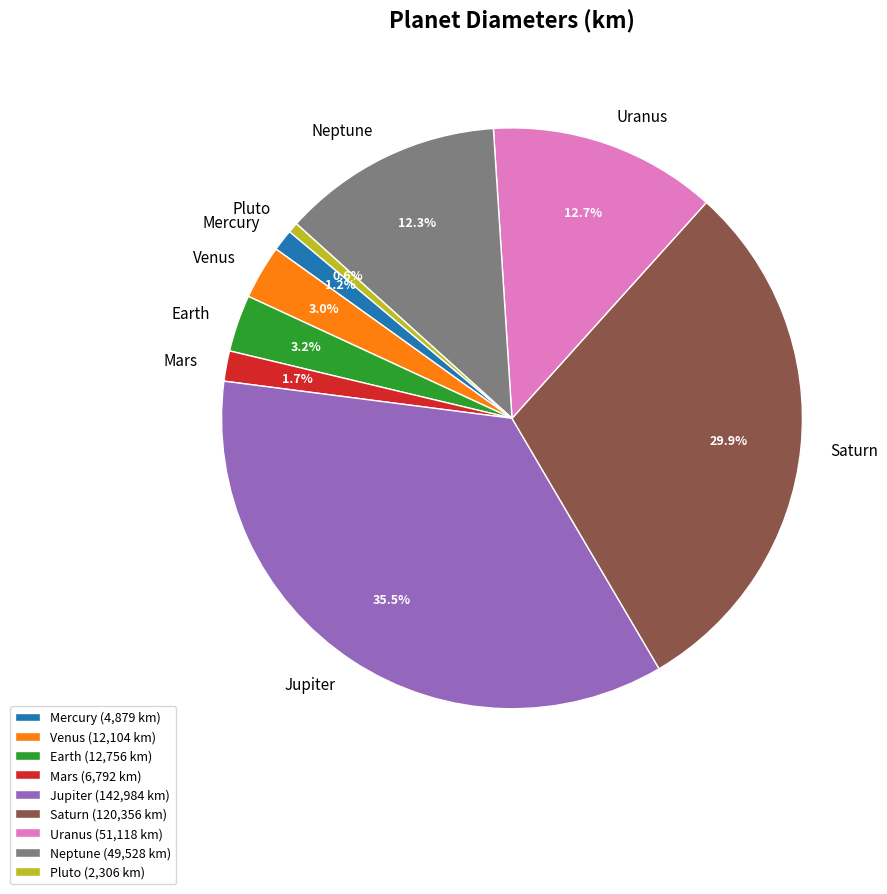

Is the sum of Neptune and Uranus greater than half?

No